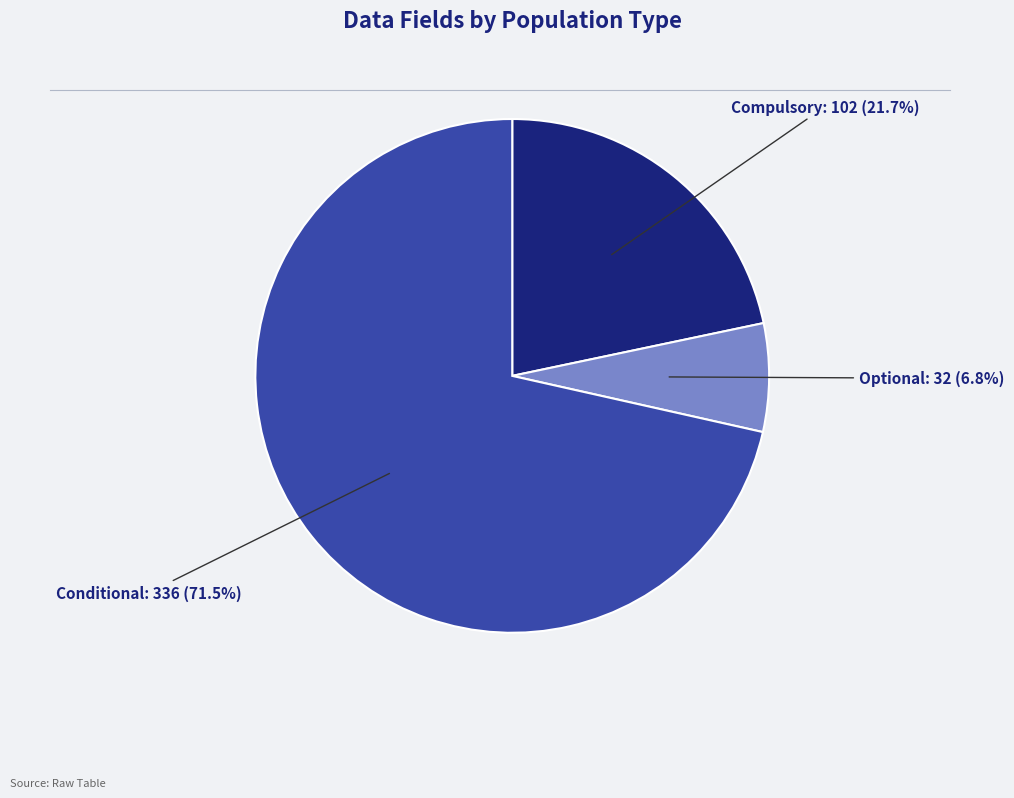

Is there a majority slice in this chart?

Yes